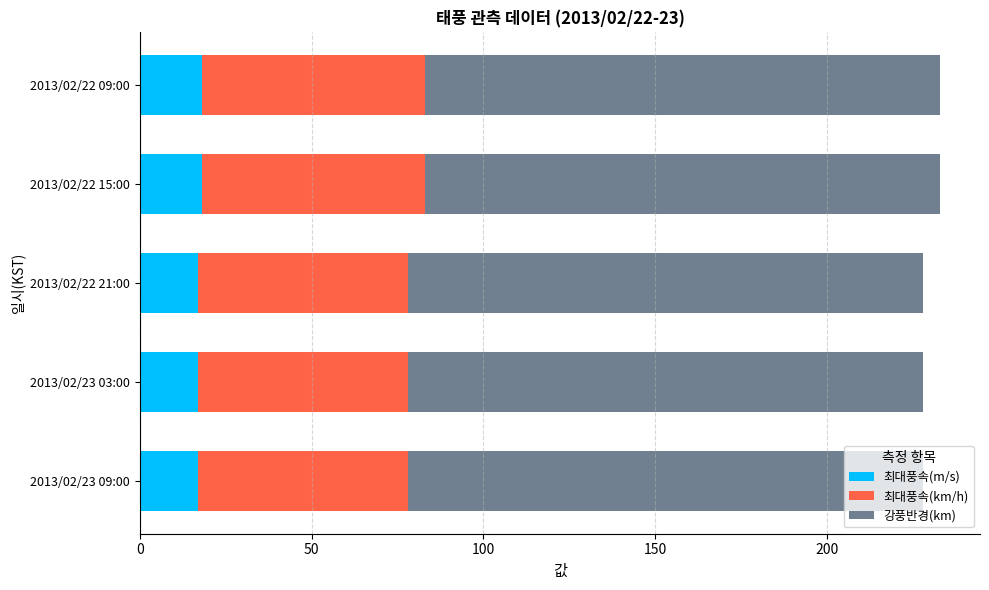

Is it true that 최대풍속(m/s) equals 17 at 2013/02/22 21:00?

True